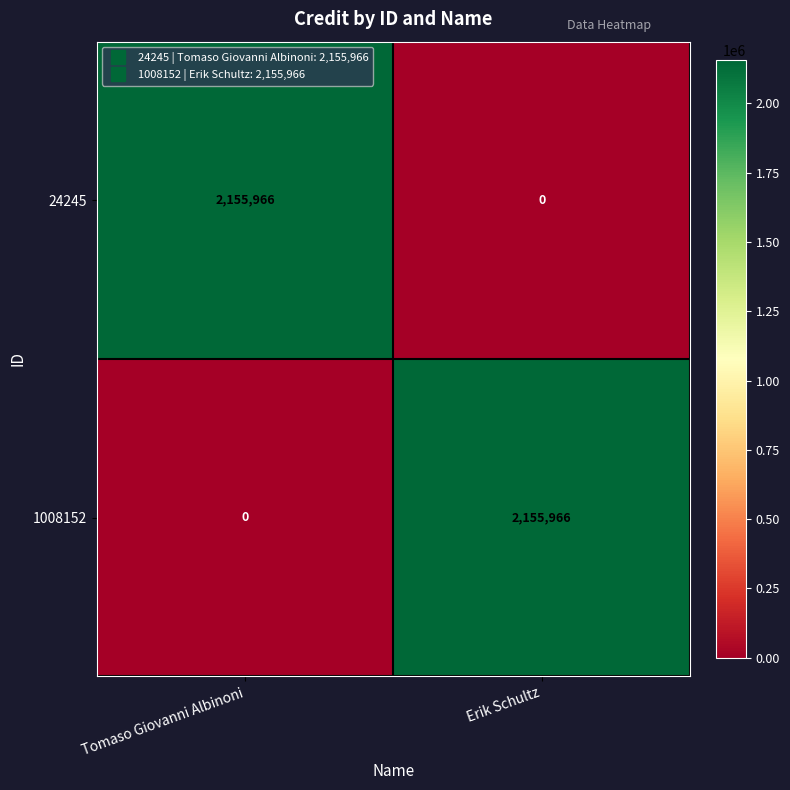

How many categories are shown in the chart?

2